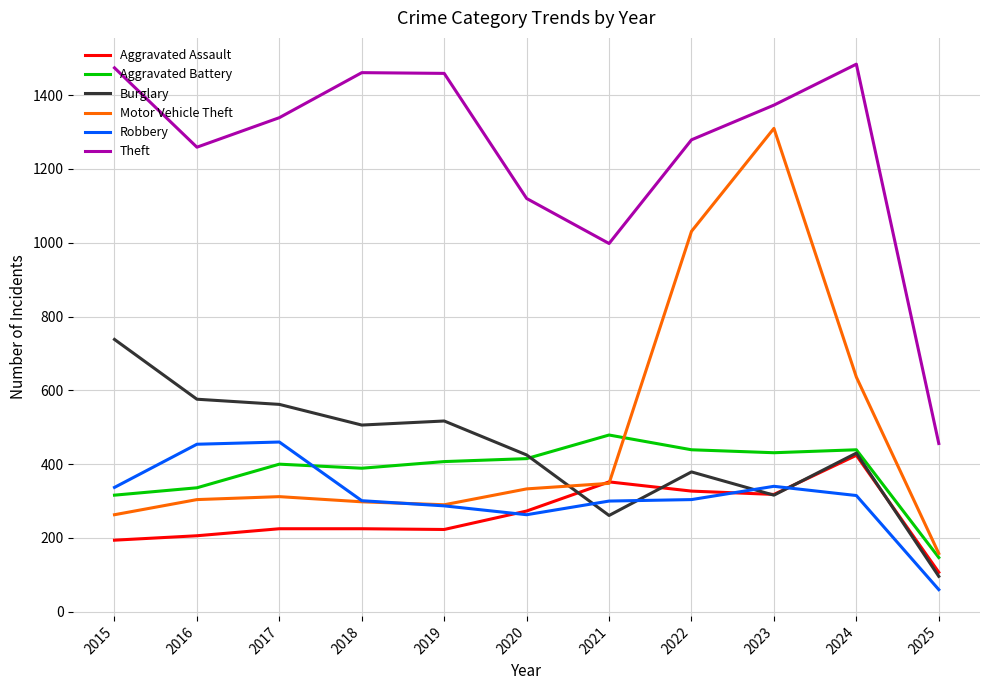

Where does the Robbery series first go above 304?

2015